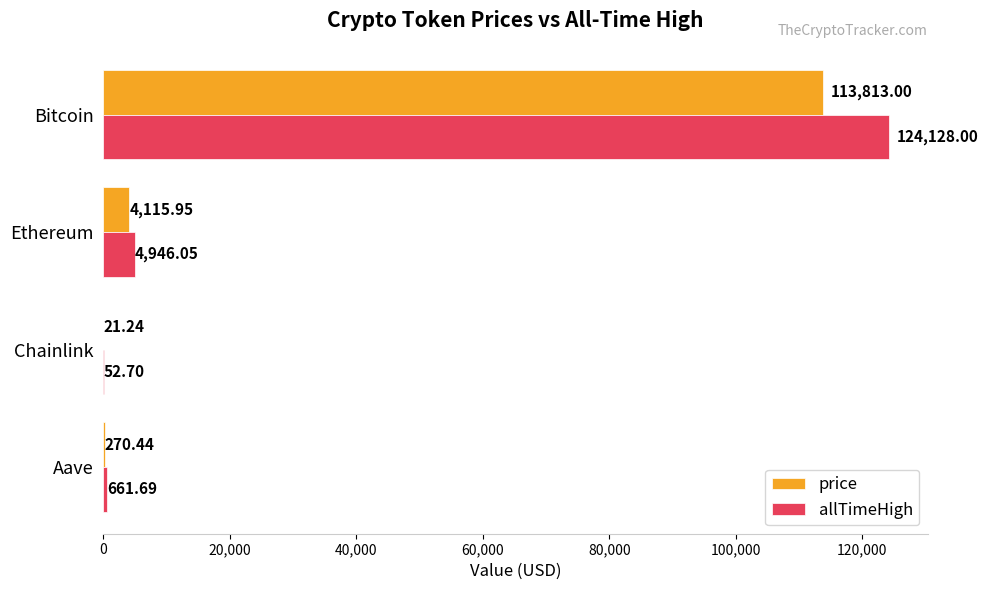

Which label corresponds to the largest value in the chart?

Bitcoin